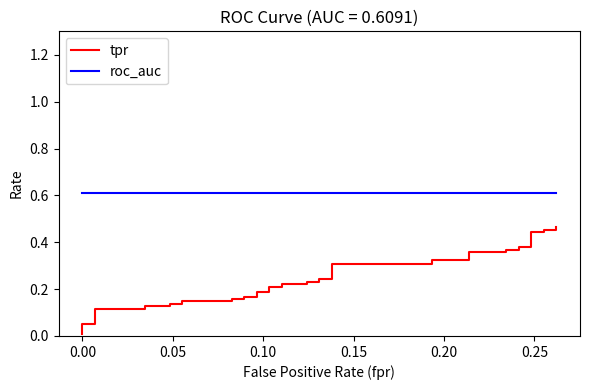

Reading left to right, extract all data points from this chart.

tpr: 0.0	0.1	0.1	0.1	0.1	0.1	0.1	0.1	0.1	0.1	0.1	0.2	0.2	0.2	0.2	0.2	0.2	0.2	0.2	0.2	0.2	0.2	0.2	0.2	0.2	0.3	0.3	0.3	0.3	0.4	0.4	0.4	0.4	0.4	0.4	0.4	0.4	0.5	0.5	0.5
roc_auc: 0.6	0.6	0.6	0.6	0.6	0.6	0.6	0.6	0.6	0.6	0.6	0.6	0.6	0.6	0.6	0.6	0.6	0.6	0.6	0.6	0.6	0.6	0.6	0.6	0.6	0.6	0.6	0.6	0.6	0.6	0.6	0.6	0.6	0.6	0.6	0.6	0.6	0.6	0.6	0.6